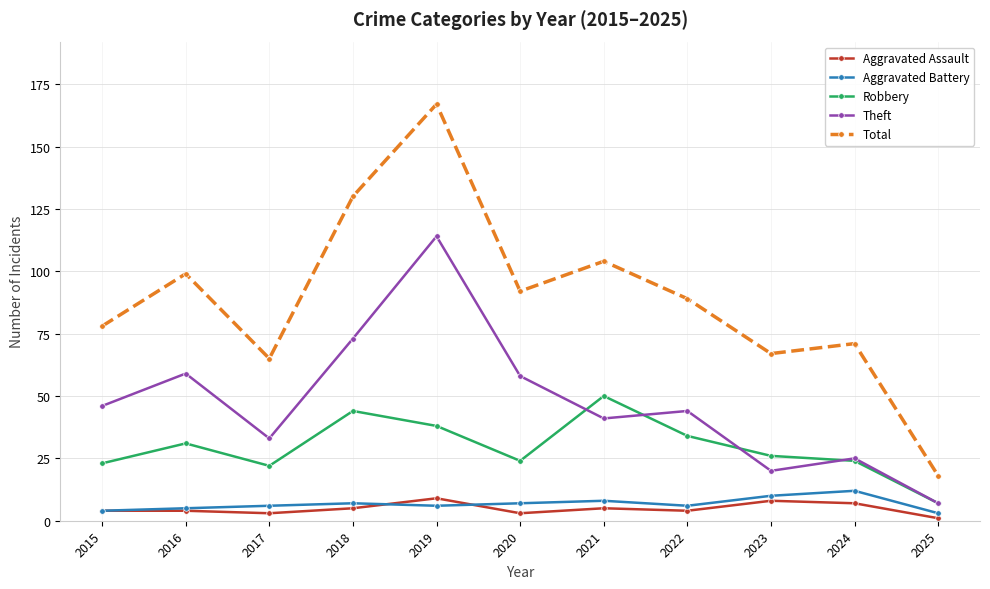

What are all the series names shown in the legend?

Aggravated Assault, Aggravated Battery, Robbery, Theft, Total